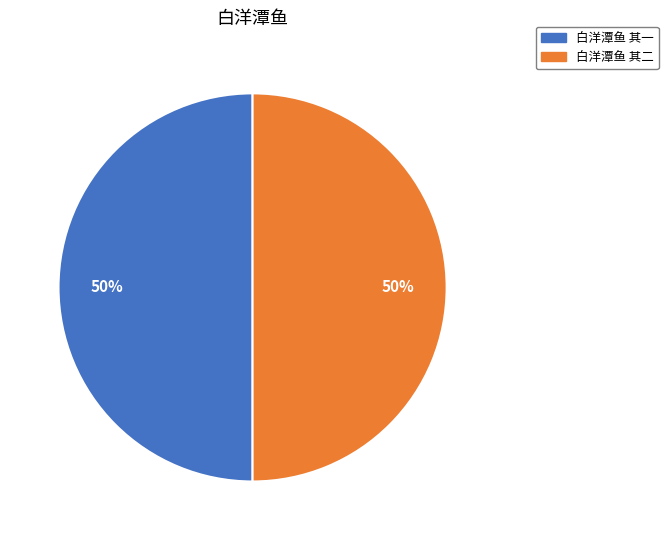

What is the ratio of the value at 白洋潭鱼 其二 to the value at 白洋潭鱼 其一?

1.0